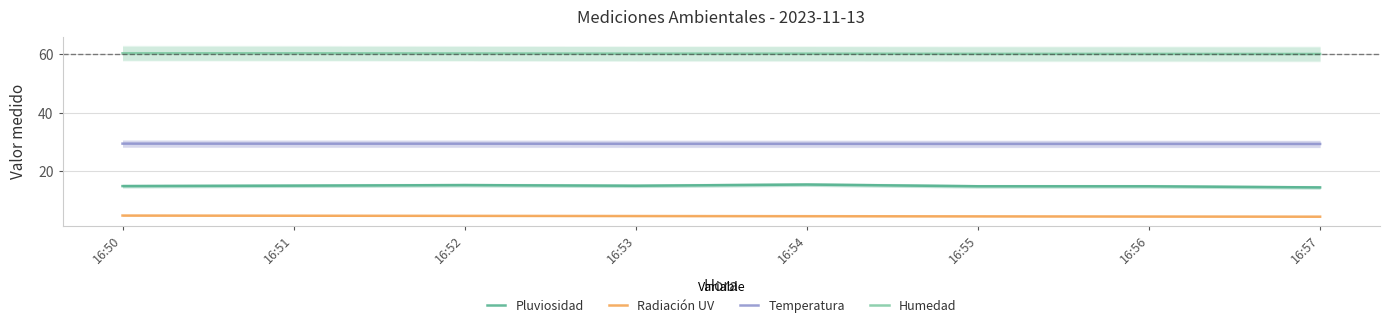

Reading right to left, what are all the values shown in this chart?

Pluviosidad: 16:57=14.5	16:56=14.9	16:55=14.9	16:54=15.5	16:53=15.1	16:52=15.3	16:51=15.1	16:50=15.0
Radiación UV: 16:57=4.5	16:56=4.5	16:55=4.6	16:54=4.7	16:53=4.7	16:52=4.8	16:51=4.8	16:50=4.9
Temperatura: 16:57=29.4	16:56=29.4	16:55=29.4	16:54=29.4	16:53=29.4	16:52=29.5	16:51=29.5	16:50=29.5
Humedad: 16:57=60.1	16:56=60.2	16:55=60.2	16:54=60.3	16:53=60.3	16:52=60.3	16:51=60.4	16:50=60.4